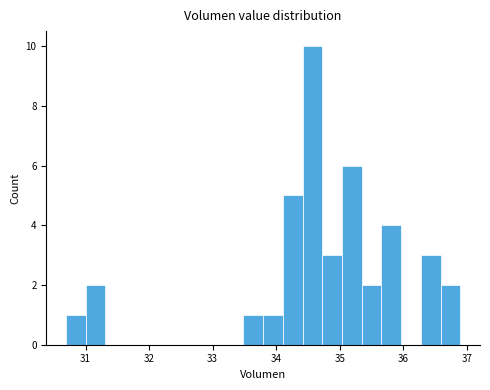

Around what value on the x-axis is the tallest bar? Give the approximate position of its centre, as read against the axis.

34.6